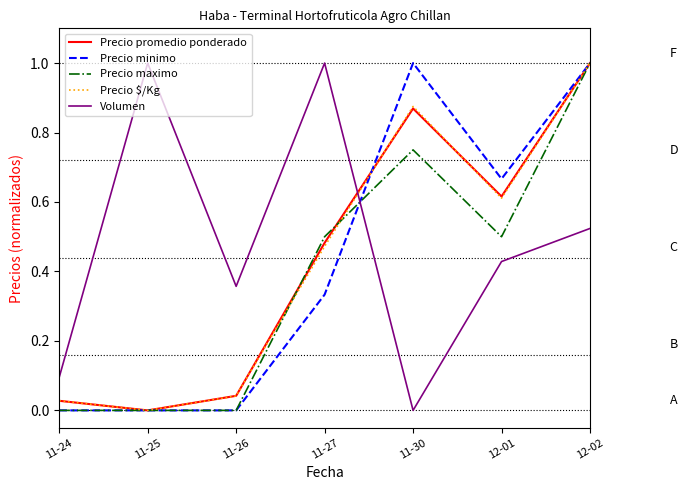

What position from the left is 12-02?

7